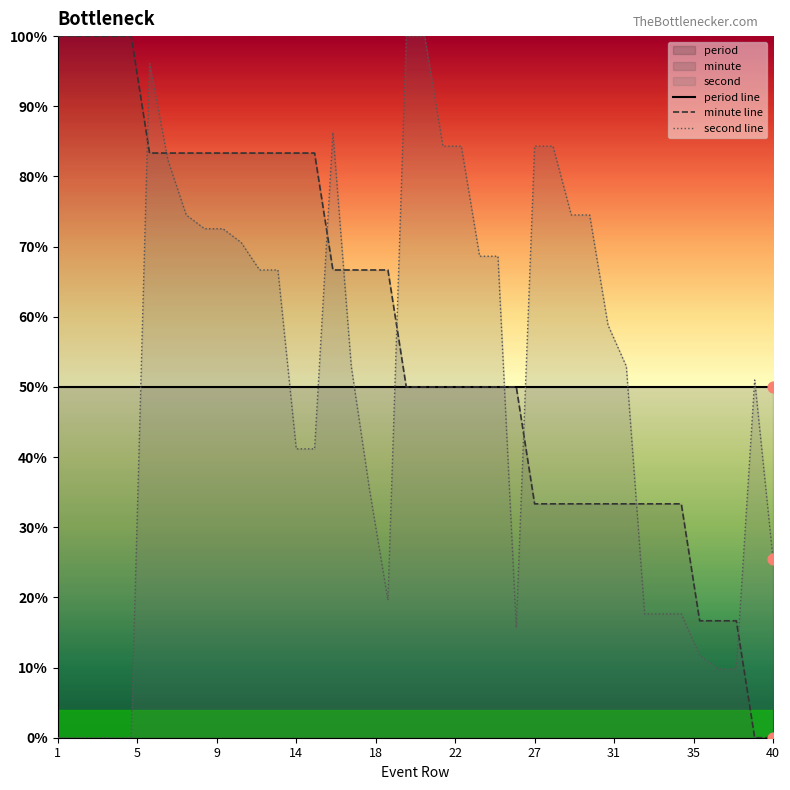

Which series contains the highest Y value?

minute line